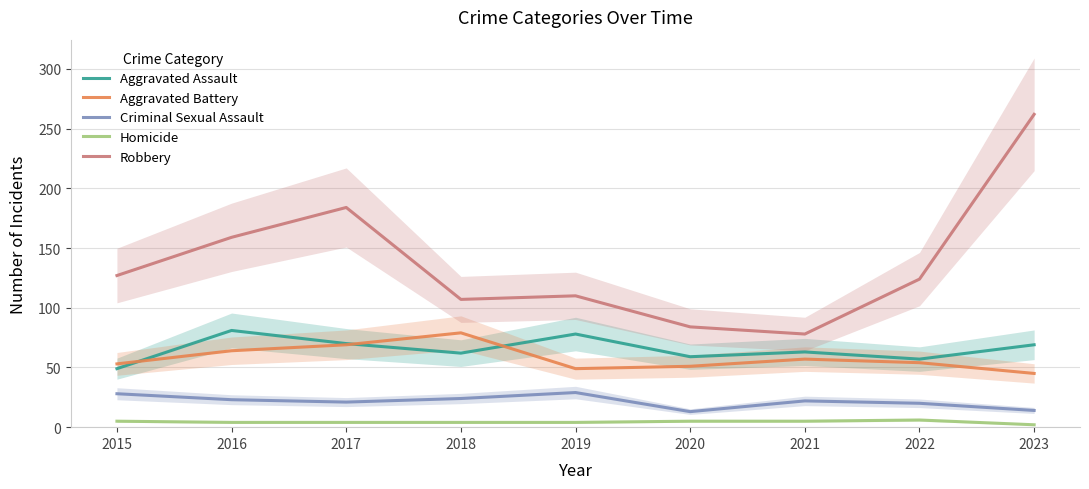

Which series has the largest range (max minus min)?

Robbery